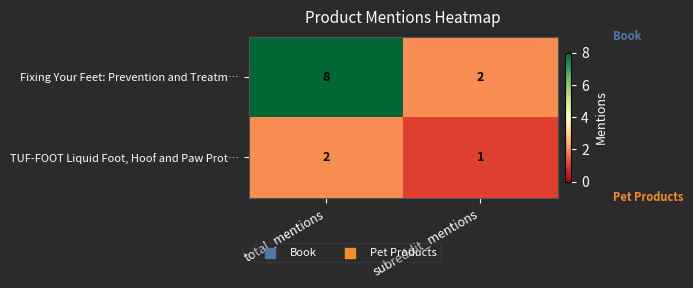

Reading left to right, transcribe all the data shown in this chart.

Fixing Your Feet: Prevention and Treatm…: total_mentions=8	subreddit_mentions=2
TUF-FOOT Liquid Foot, Hoof and Paw Prot…: total_mentions=2	subreddit_mentions=1